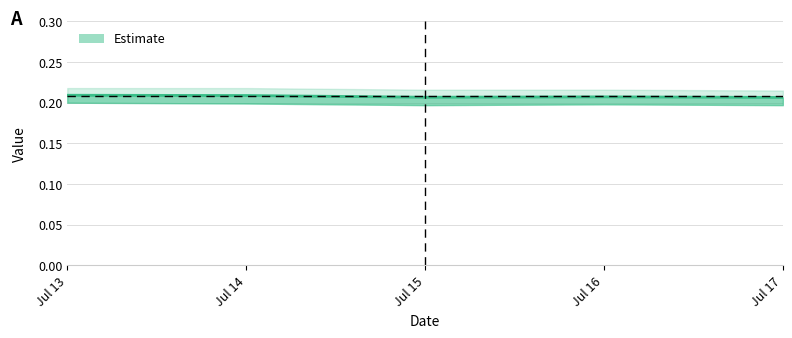

At which label is the value closest to 0?

Jul 17